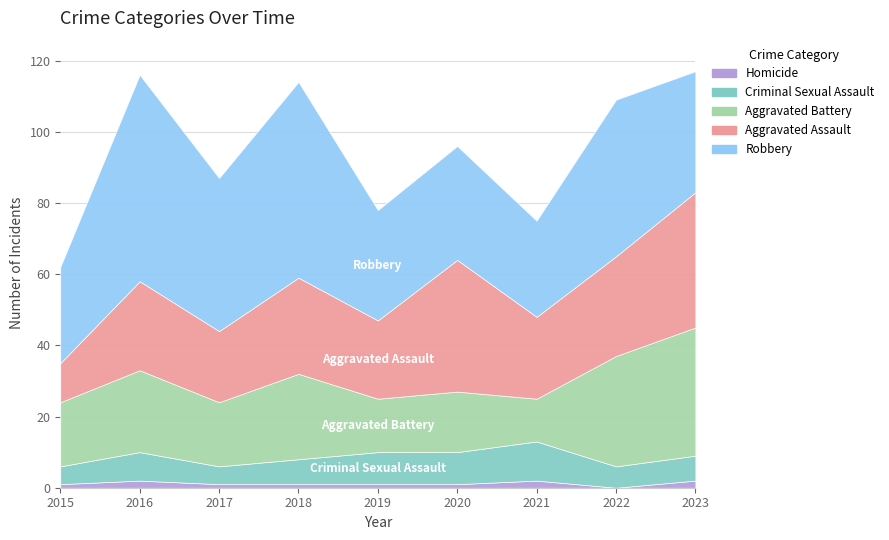

Which category has the lowest value in the Criminal Sexual Assault series?

2015